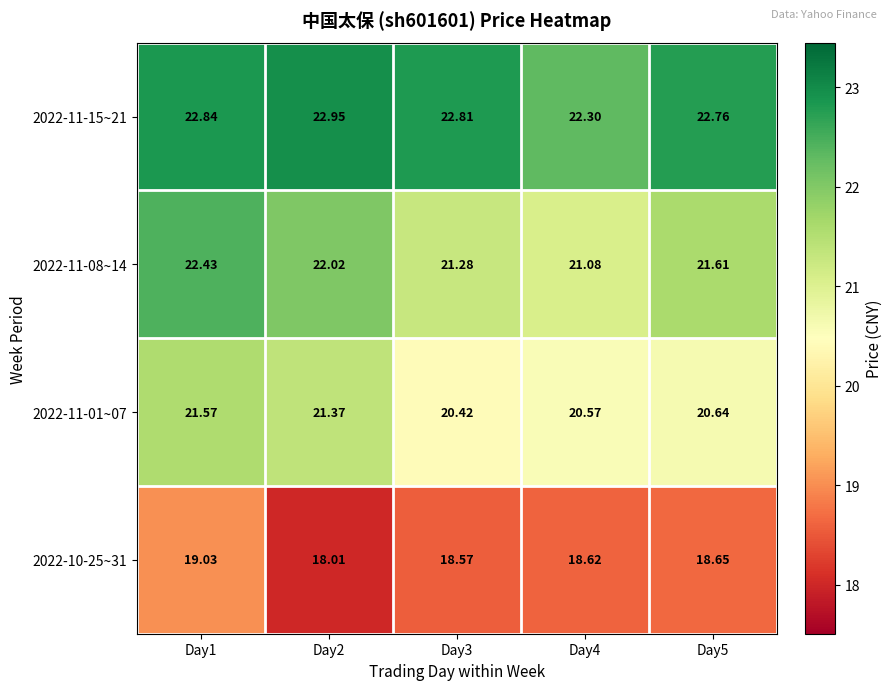

What is the minimum value shown in the chart?

18.0